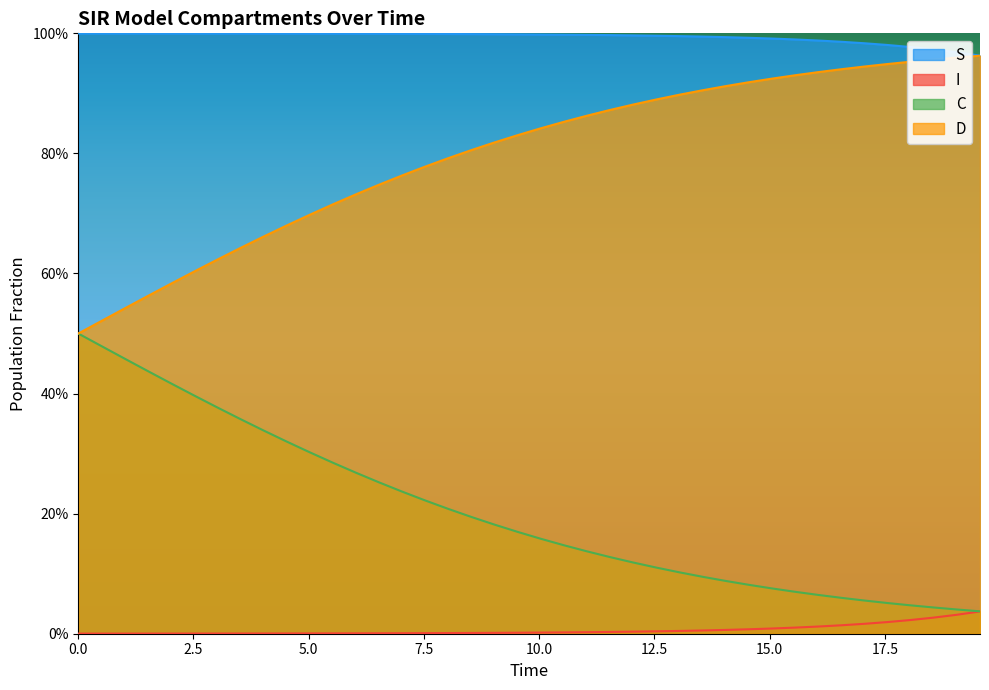

At how many categories does at least one series exceed 0?

40